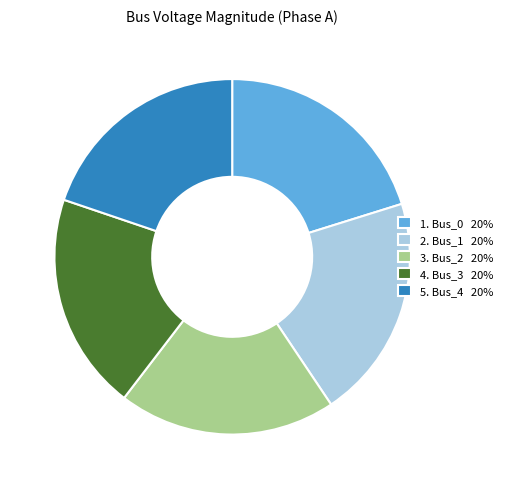

Which has a higher value, 2. Bus_1 20% or 5. Bus_4 20%?

2. Bus_1 20%